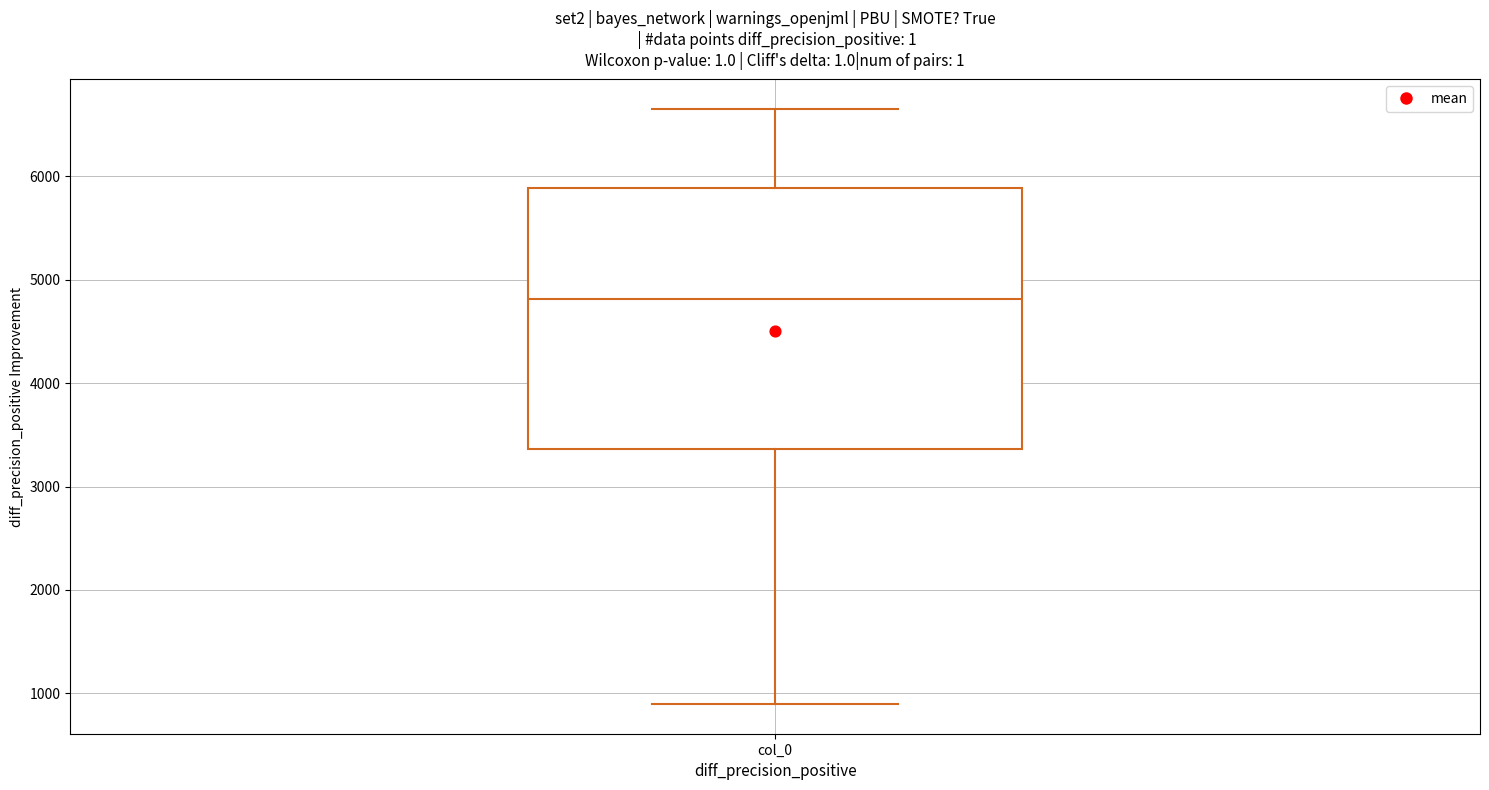

Transcribe this box plot: give where the median line is, the range the box spans, and where the two whiskers end, as read against the y-axis. The values are not printed on the chart, so give them approximately, as read against the axis.

median 4800, box 3400 to 5900, whiskers 900 to 6700